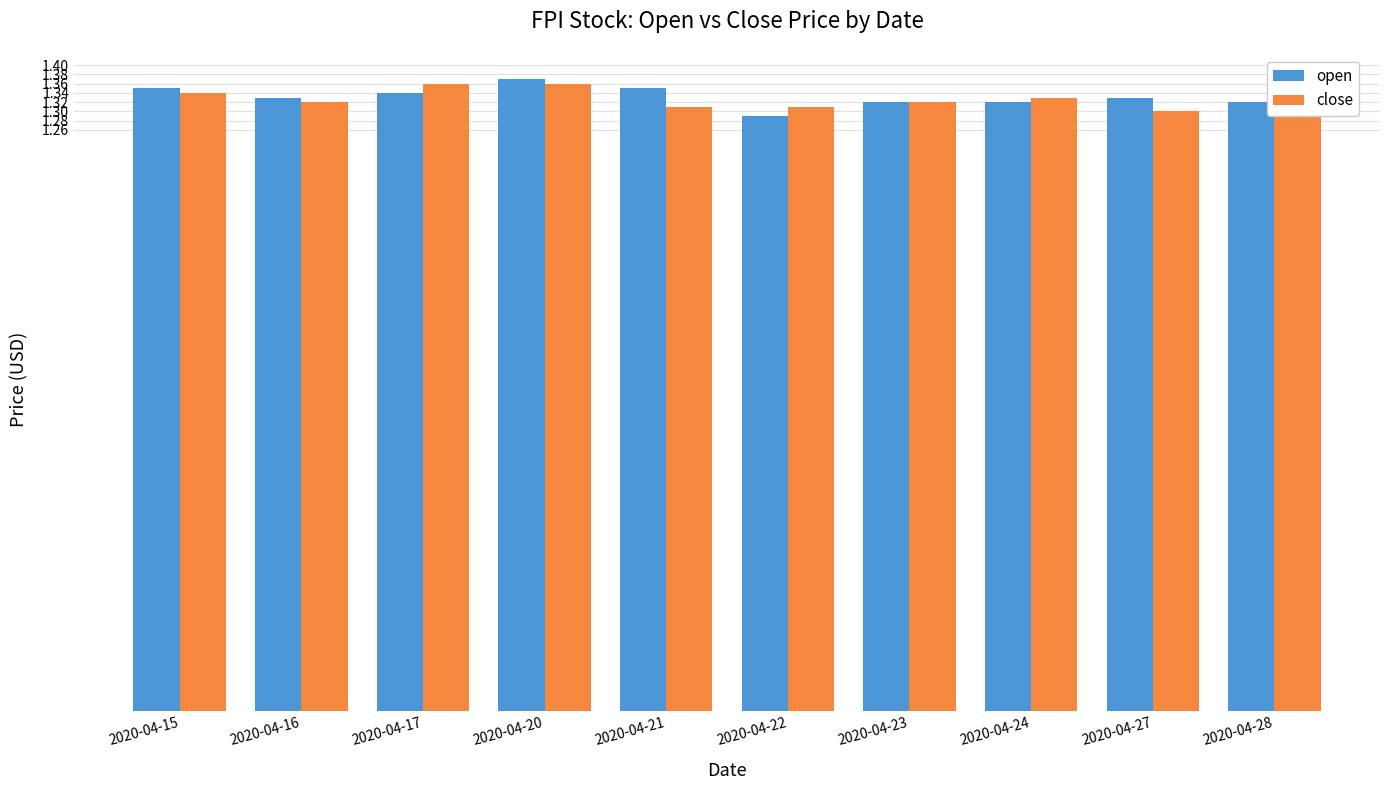

At how many categories does at least one series exceed 1?

10